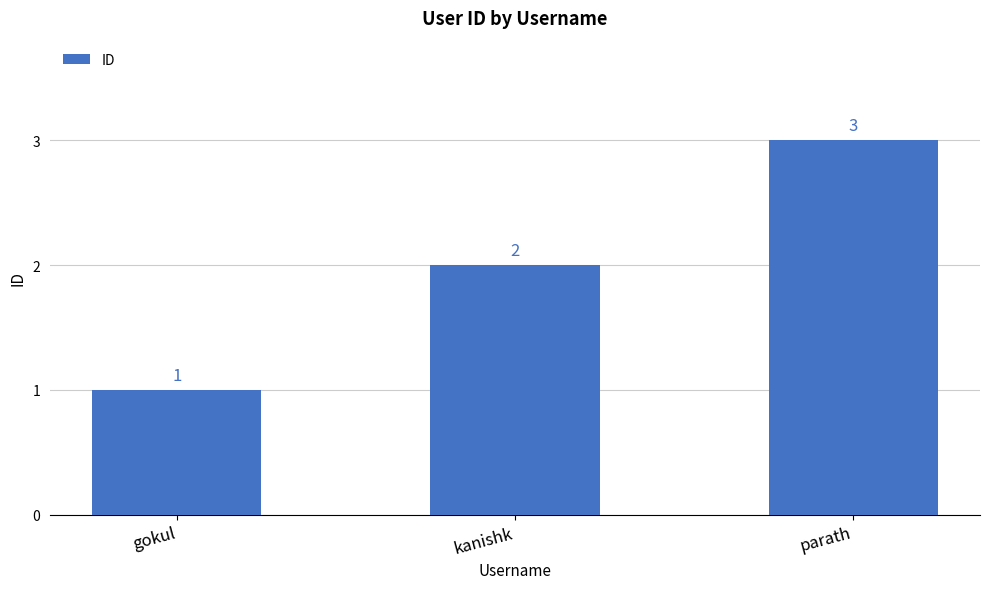

The chart shows a value of 2 at kanishk. True or false?

True